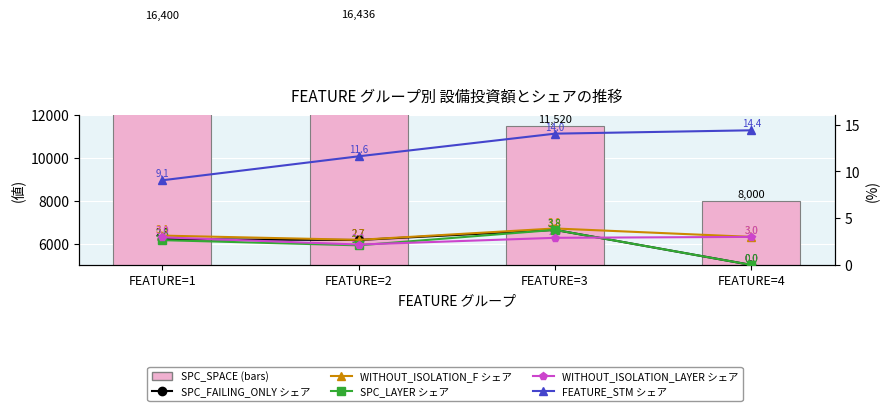

Is it true that SPC_SPACE (bars) equals 7234.9 at FEATURE=2?

False